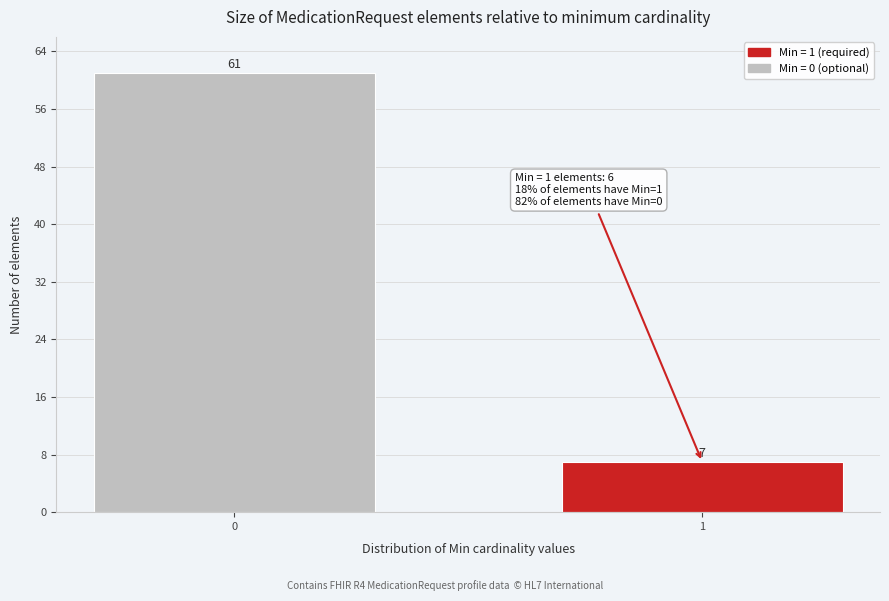

Reading right to left, list all the values displayed in this chart.

1=7	0=61